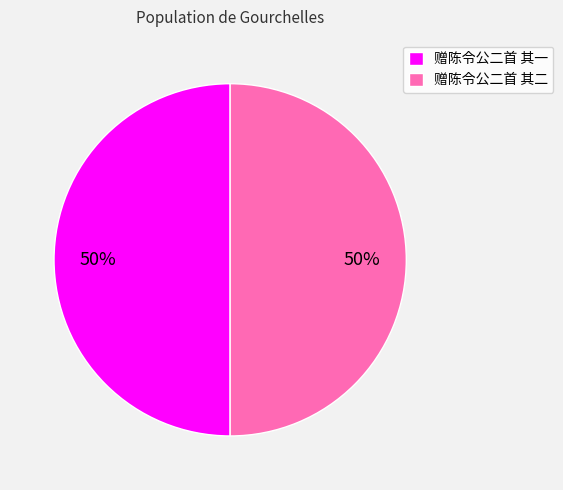

To the nearest percent, what percentage of the pie is 赠陈令公二首 其一?

50%